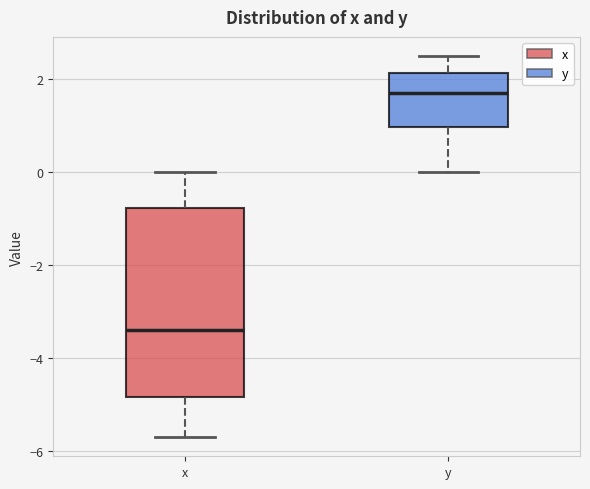

Which box has the lowest median line?

x